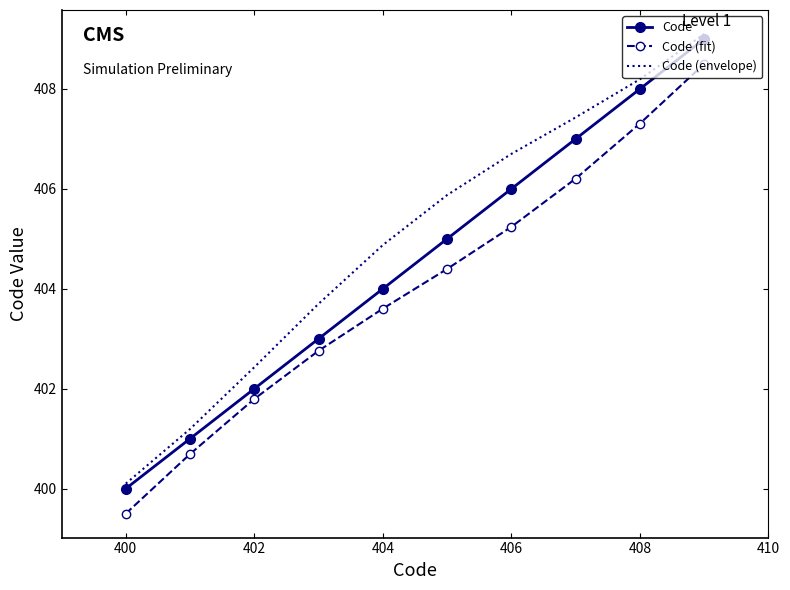

How many values in the Code (fit) series exceed 404?

5